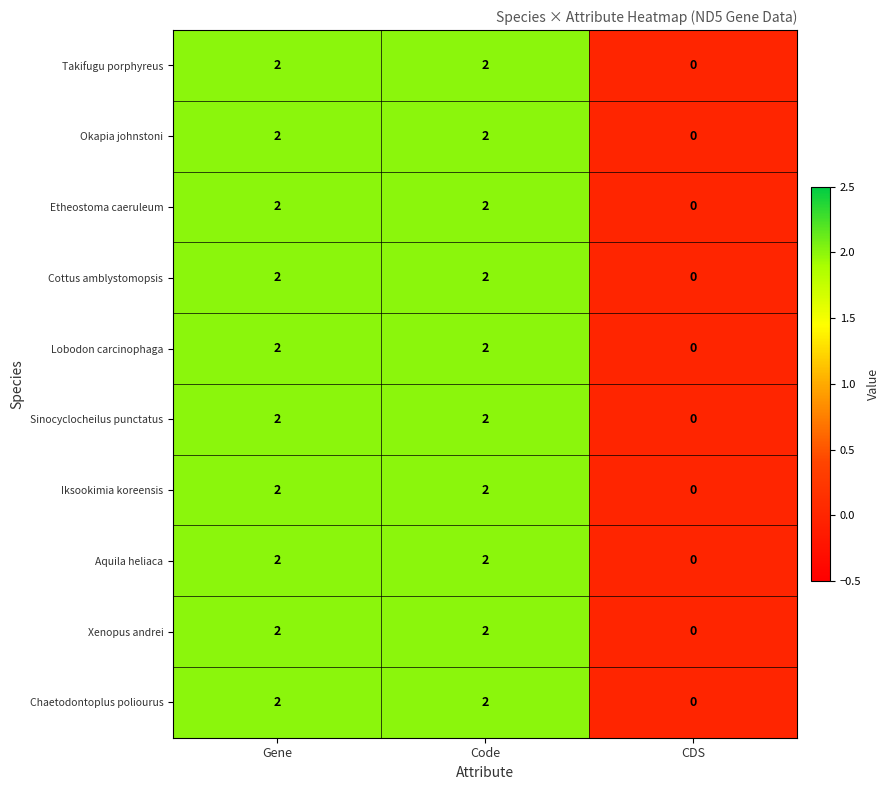

What is the maximum value shown in the chart?

2